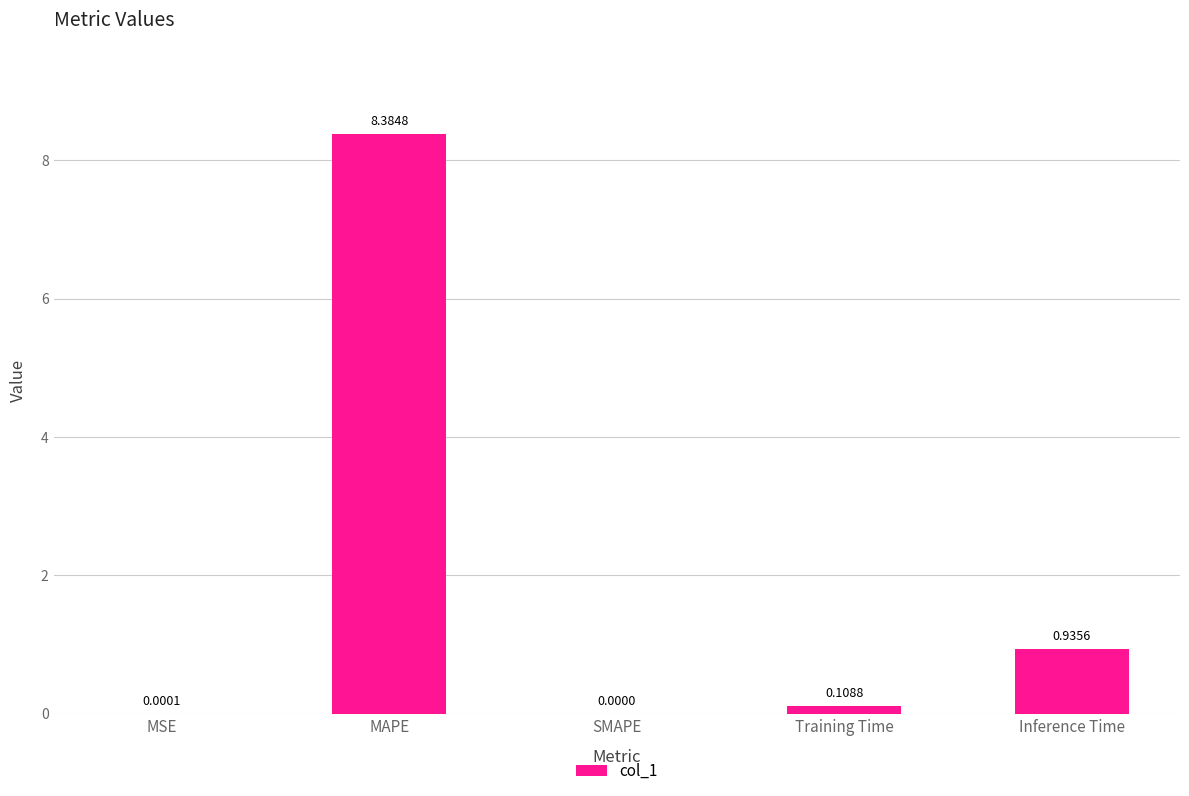

What is the average value?

1.9